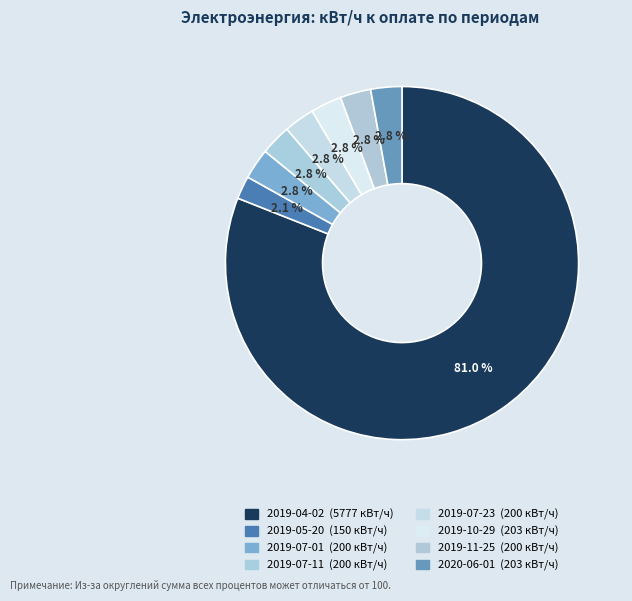

To the nearest percent, what percentage of the pie is 2019-04-02?

81%